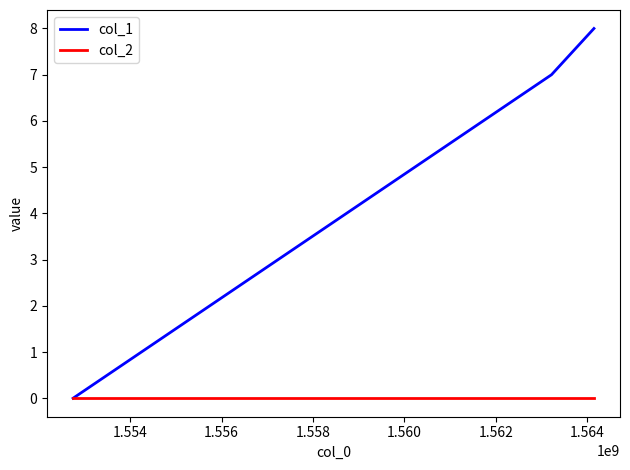

Reading left to right, list all the values displayed in this chart.

col_1: 0	7	8
col_2: 0	0	0